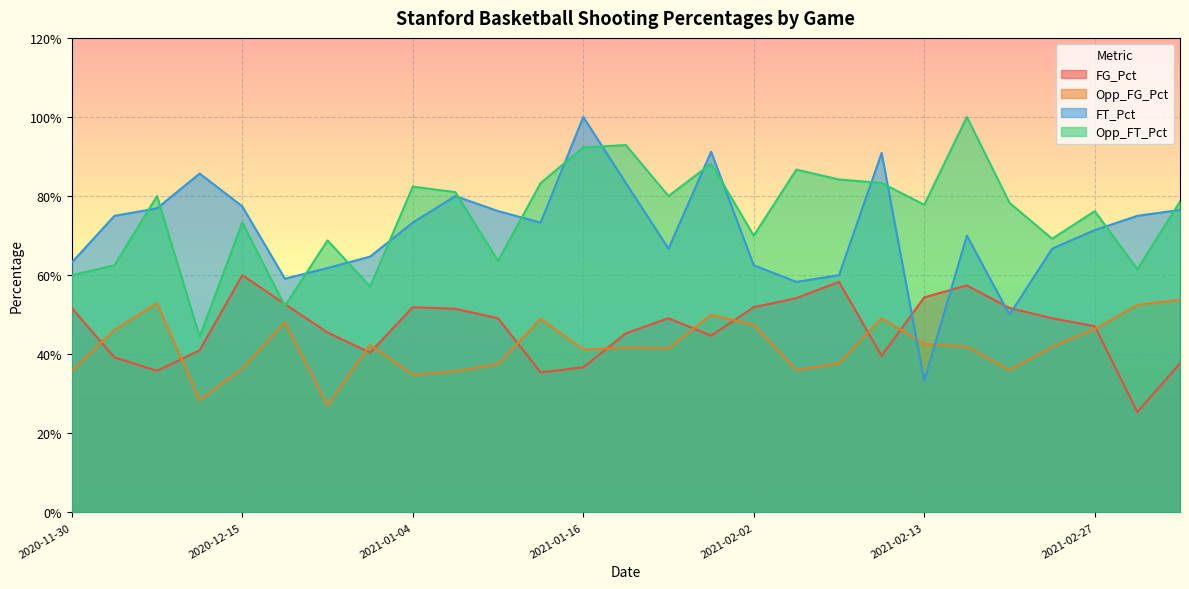

How many categories are shown in the chart?

27